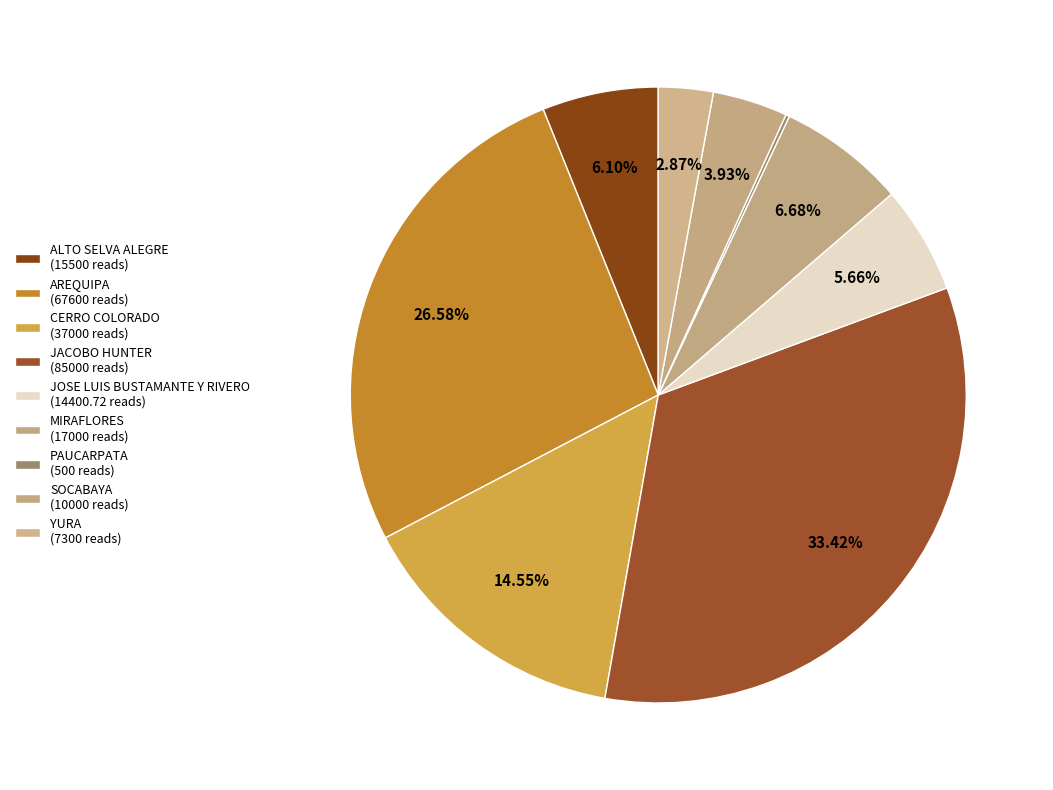

Which category has the smallest portion of the pie?

PAUCARPATA